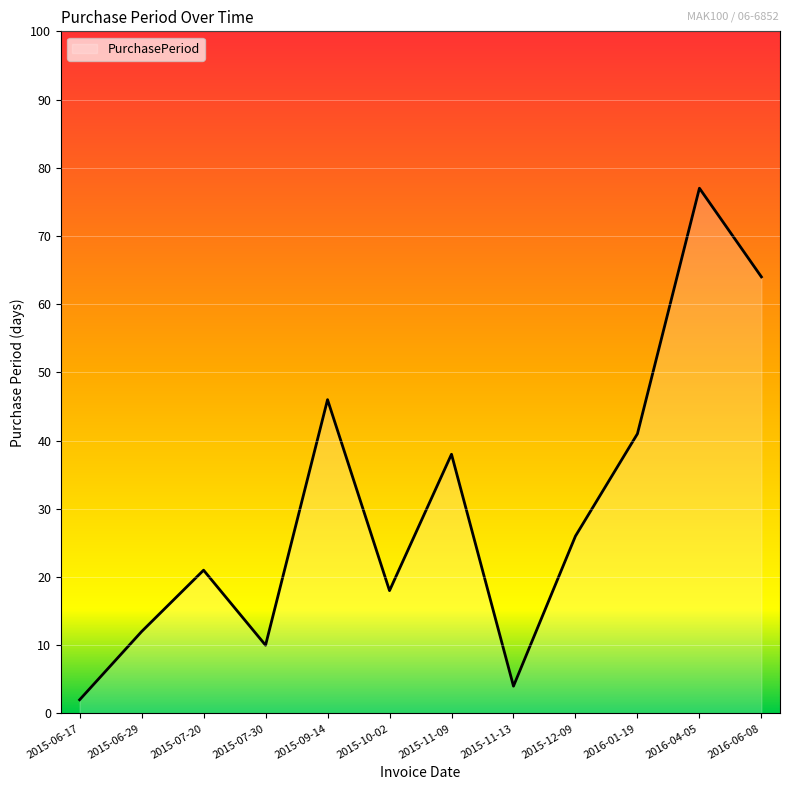

What is the sum of all values?

359